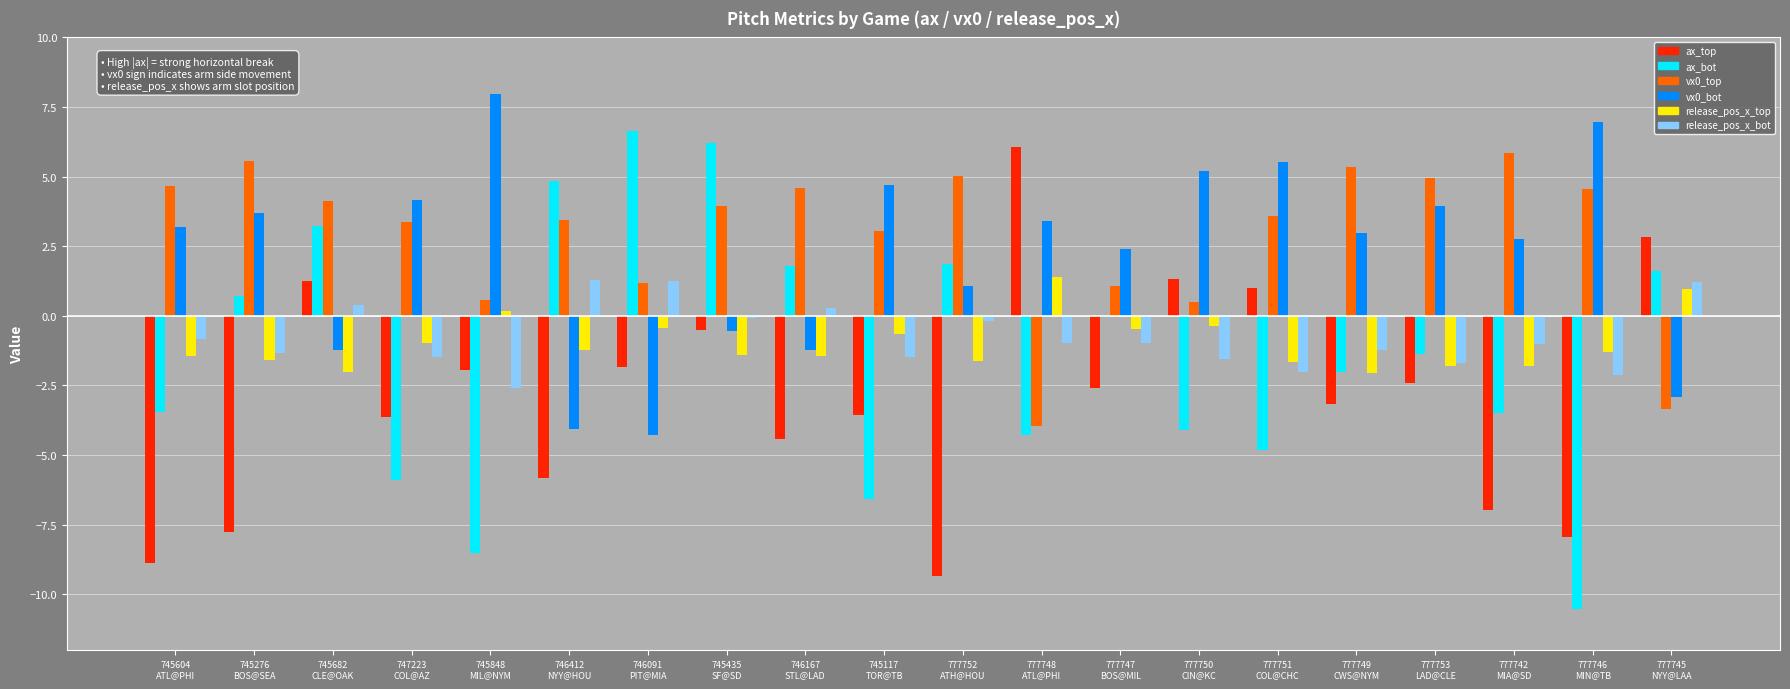

The value of ax_top at 777752
ATH@HOU is -9.3. True or false?

True